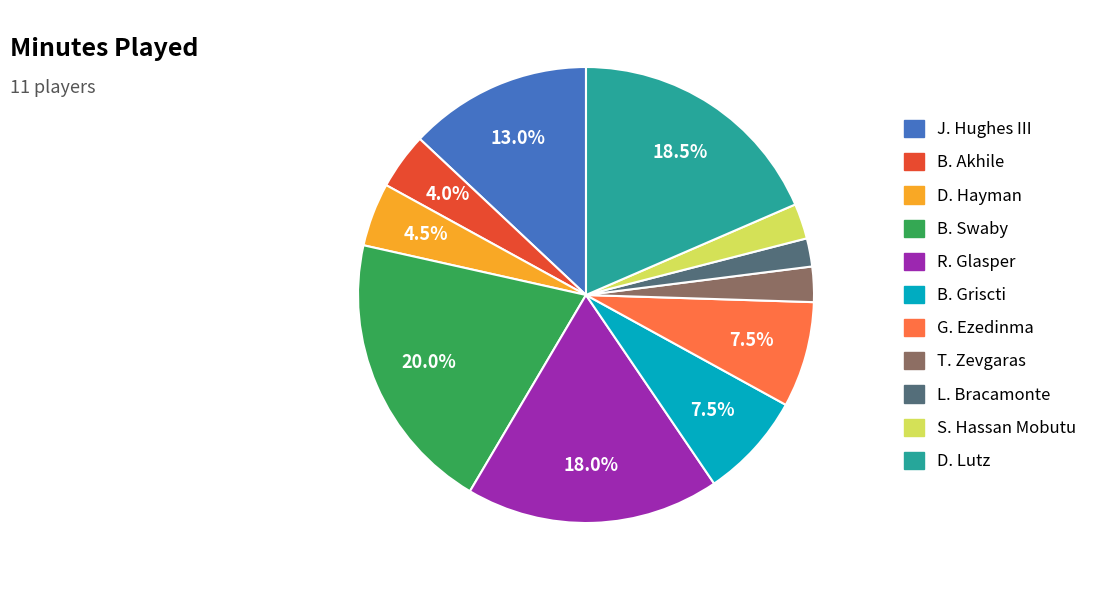

How many segments does this pie chart have?

11